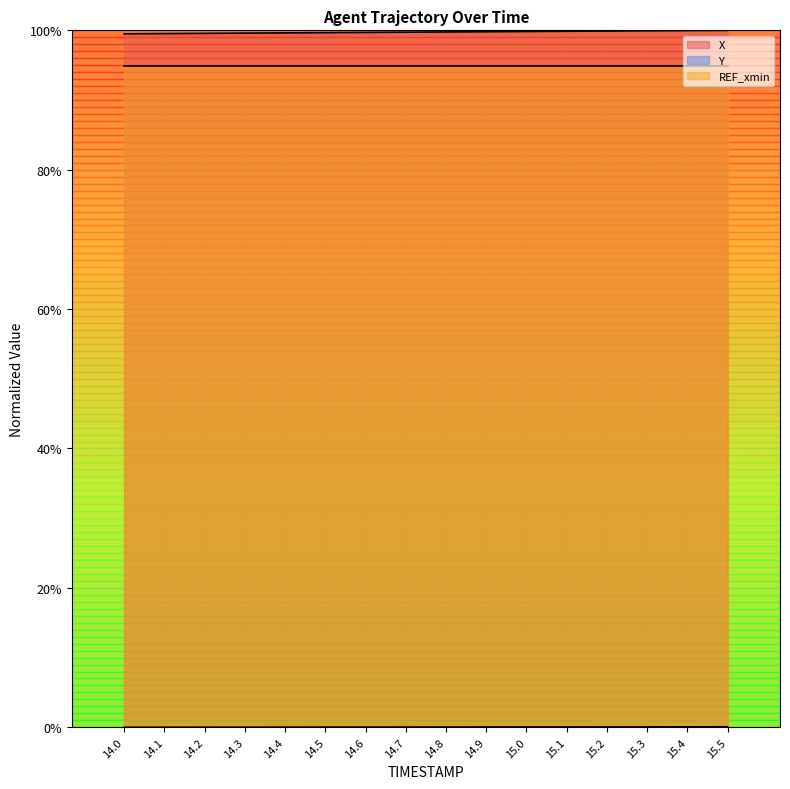

True or false: X and Y intersect in this chart.

False